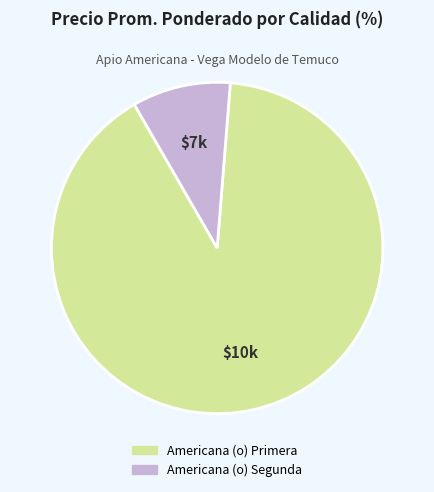

True or false: Americana (o) Segunda accounts for 21% of the total.

False